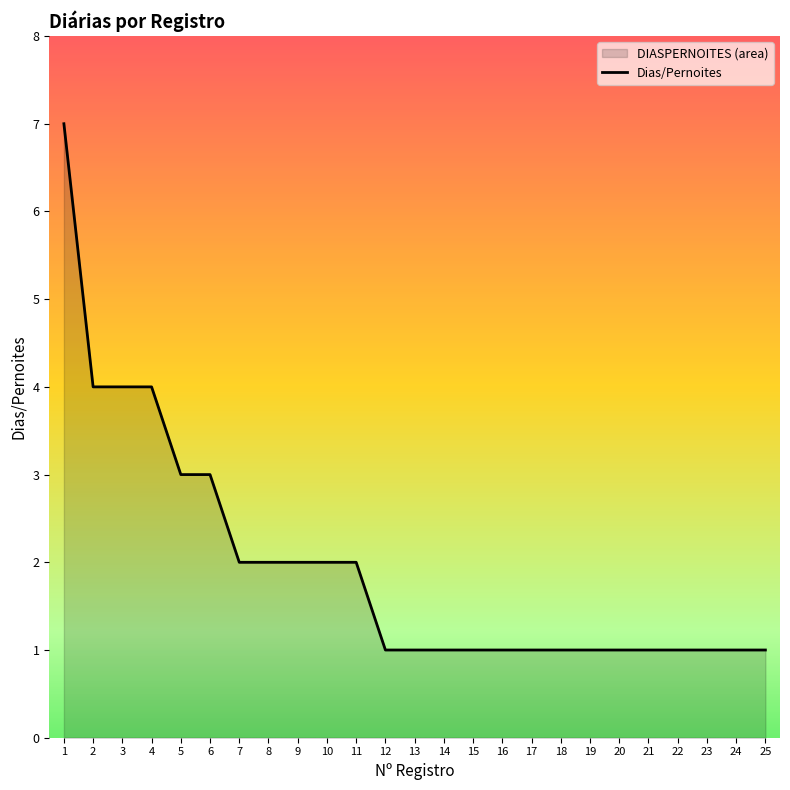

What is the change in value from 1 to 2?

-3